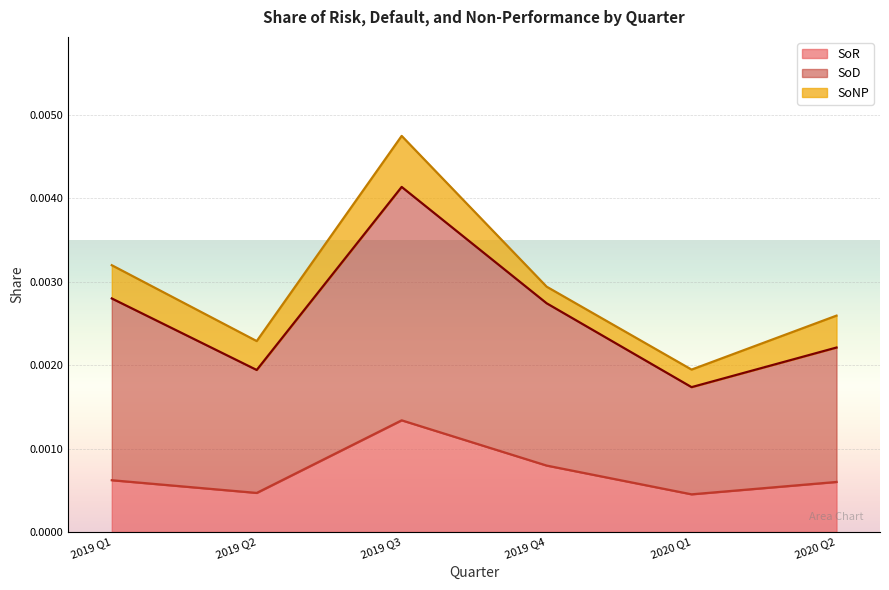

True or false: SoD has more than 1 interior local peaks.

False